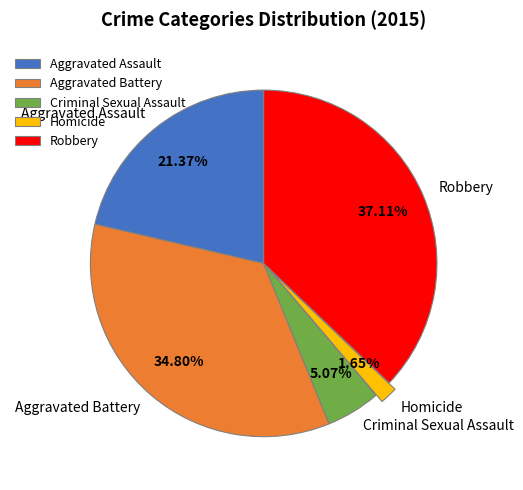

To the nearest percent, what percentage of the pie is Criminal Sexual Assault?

5%